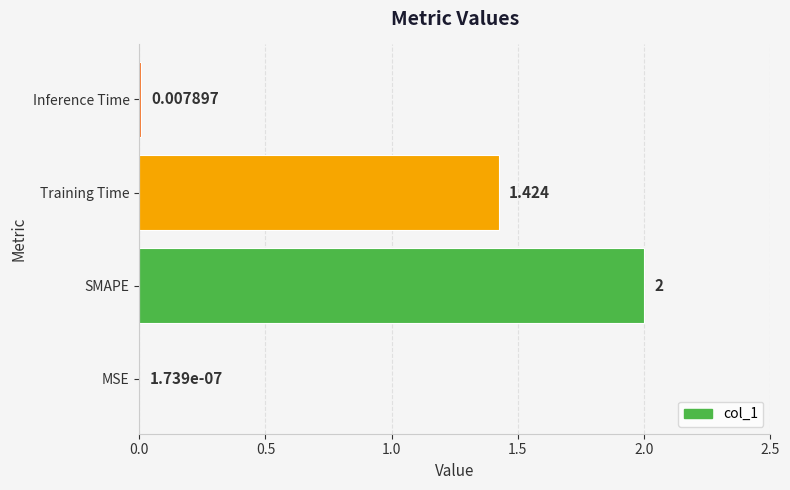

Which has a higher value, Inference Time or Training Time?

Training Time